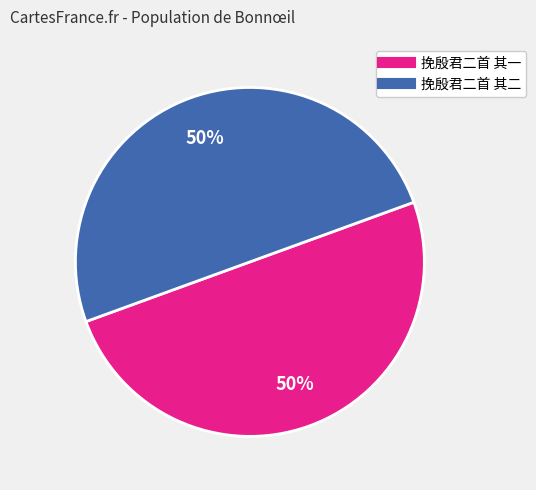

What percentage is the 挽殷君二首 其一 slice, to the nearest percent?

50%